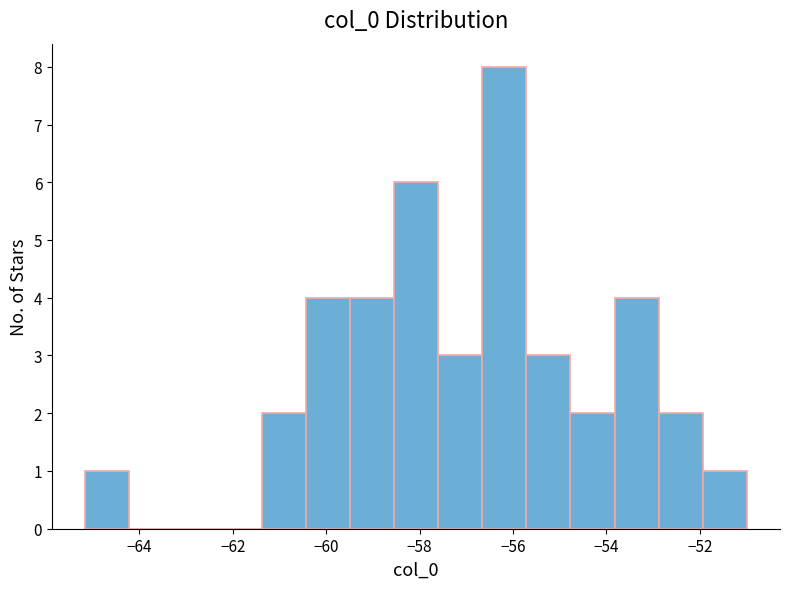

What is the height of the bar covering -54.8 to -53.8 on the x-axis? Neither the bar edges nor the heights are printed on the chart, so give them approximately, as read against the axes.

2